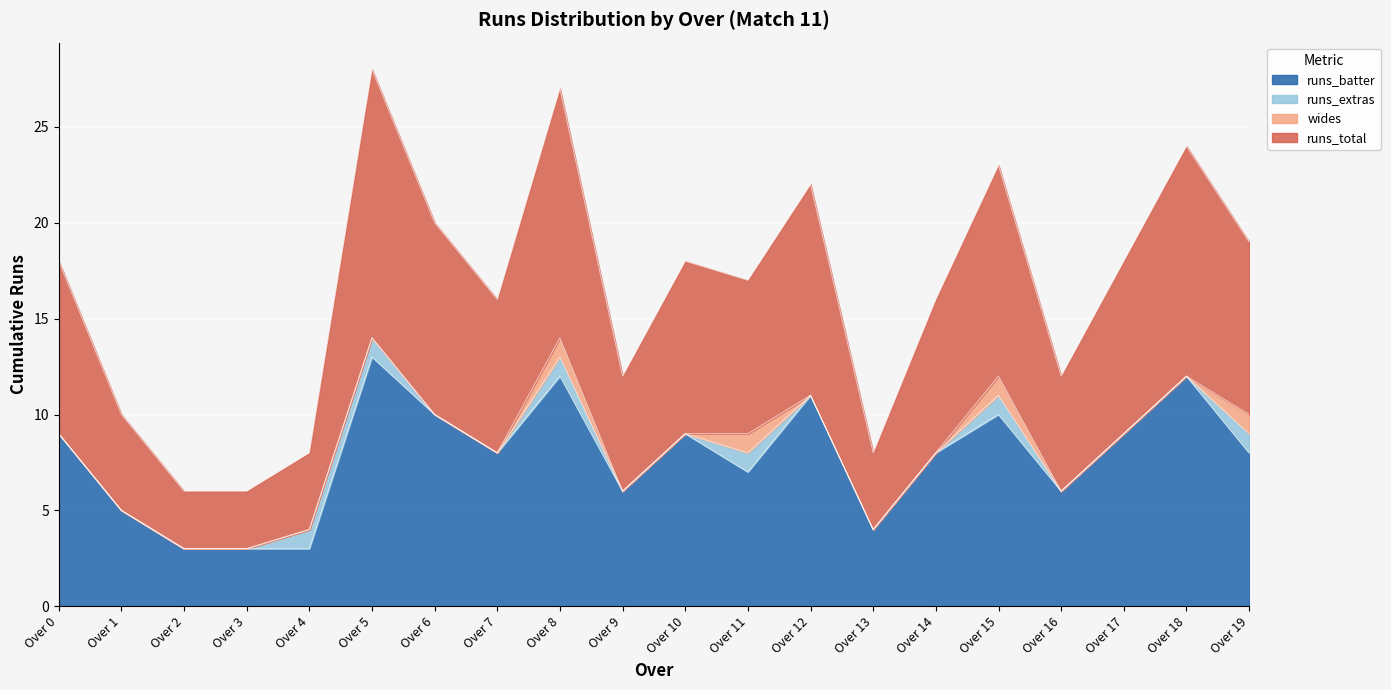

At how many categories does at least one series exceed 11?

3